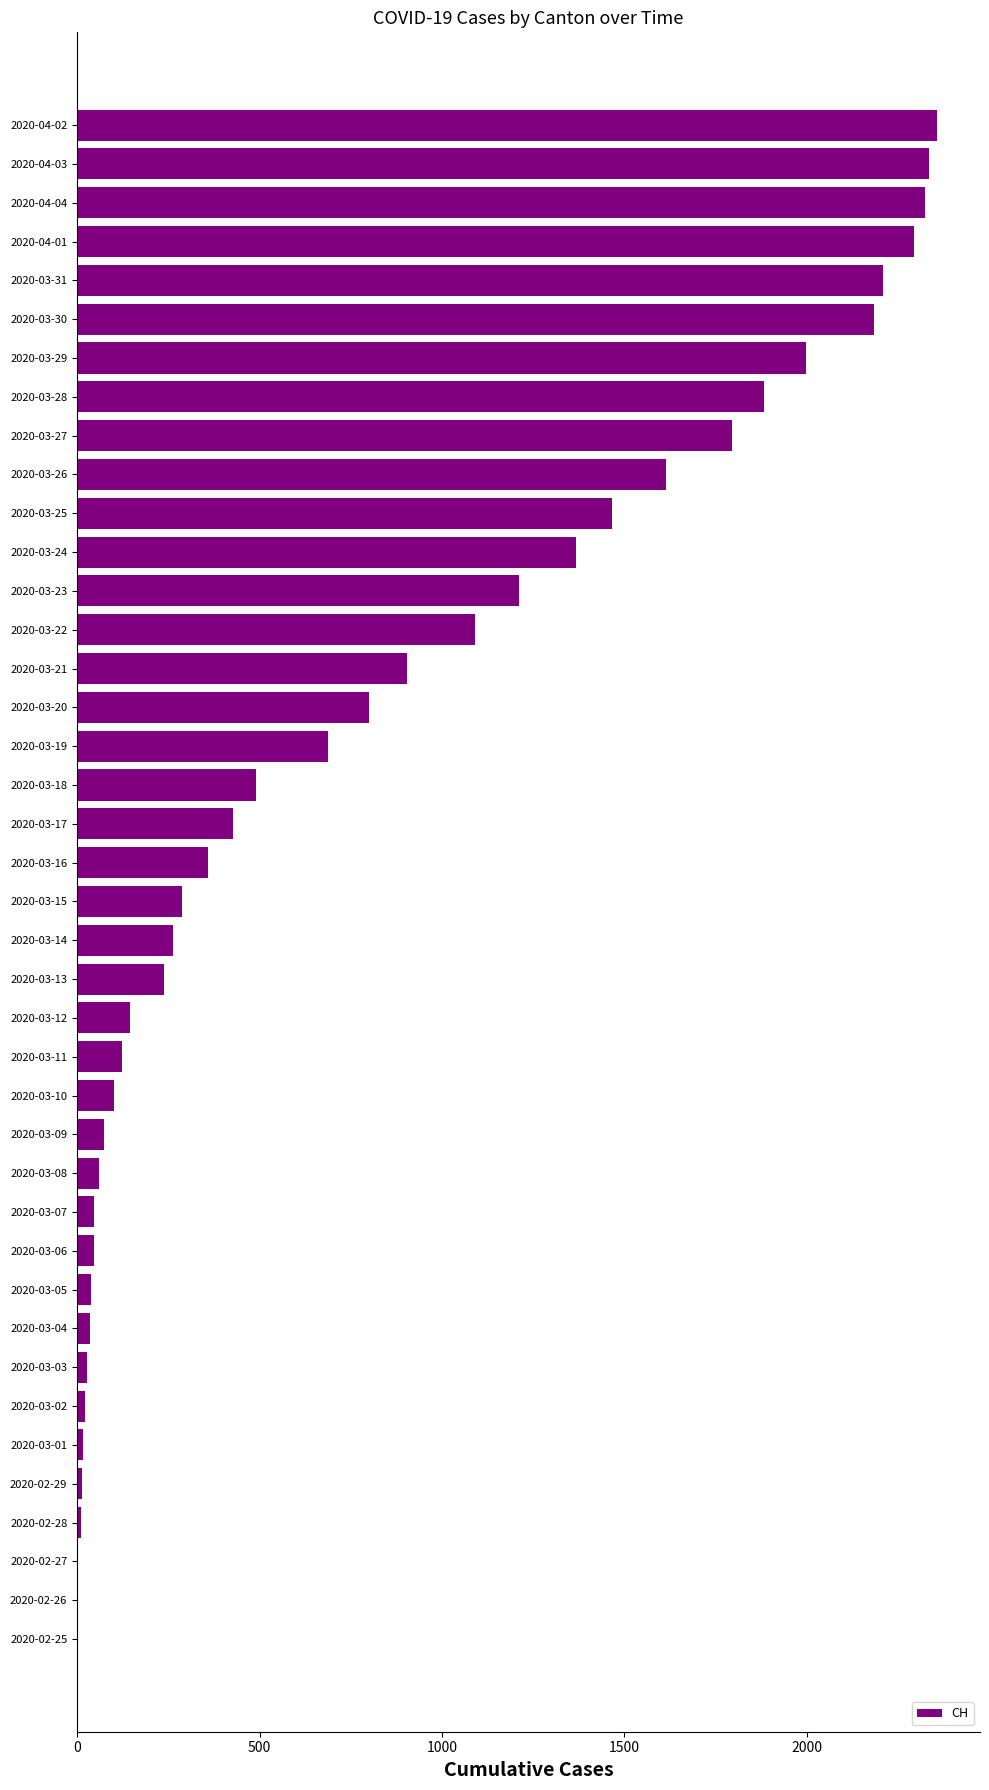

What is the maximum value shown in the chart?

2357